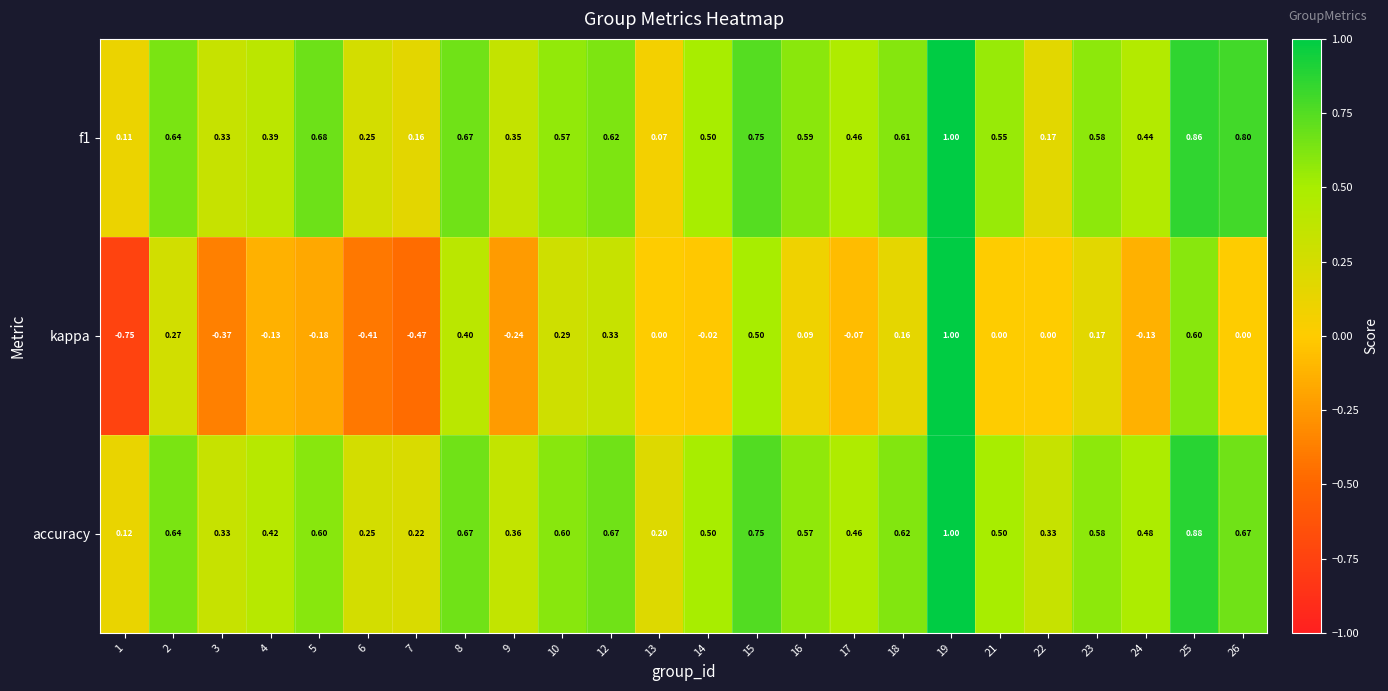

Which label corresponds to the smallest value in the chart?

1